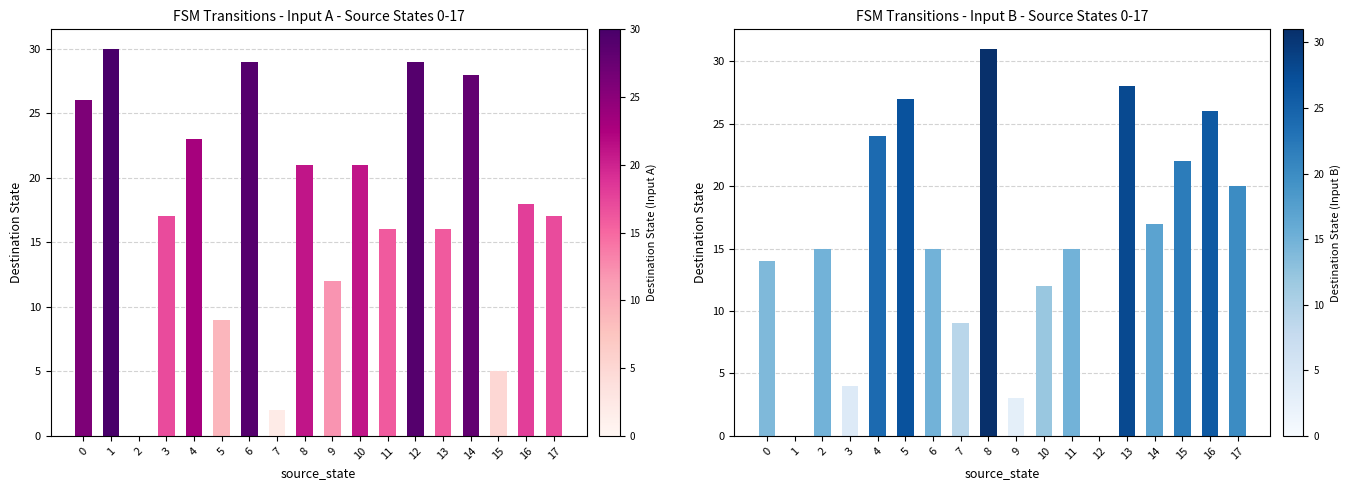

What is the difference between the maximum and minimum values in the destination_state_a series?

30